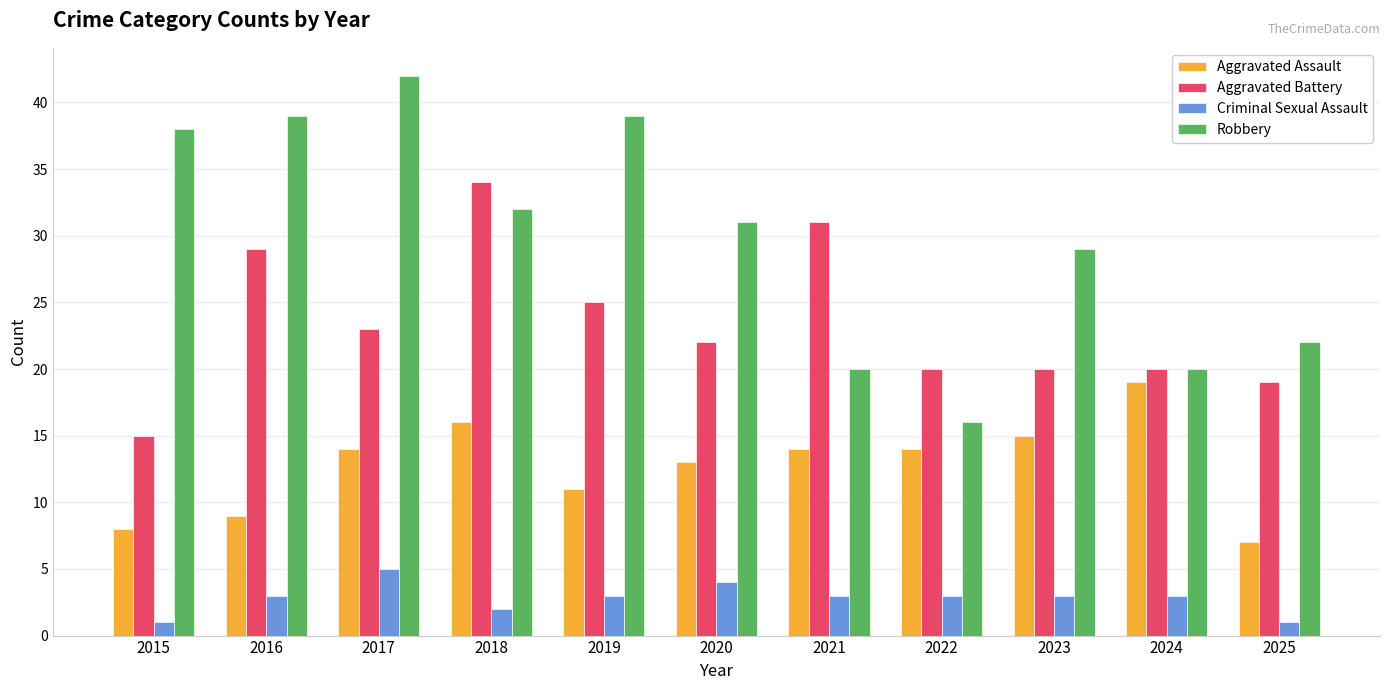

At how many categories does at least one series exceed 35?

4